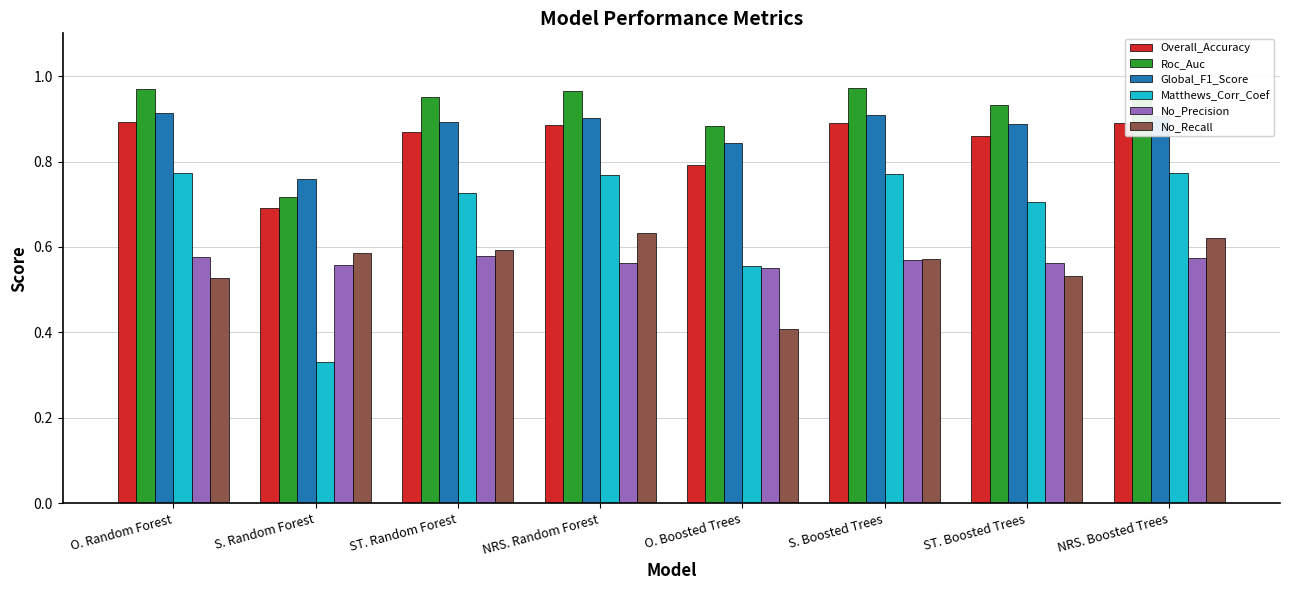

What position from the right is O. Boosted Trees?

4